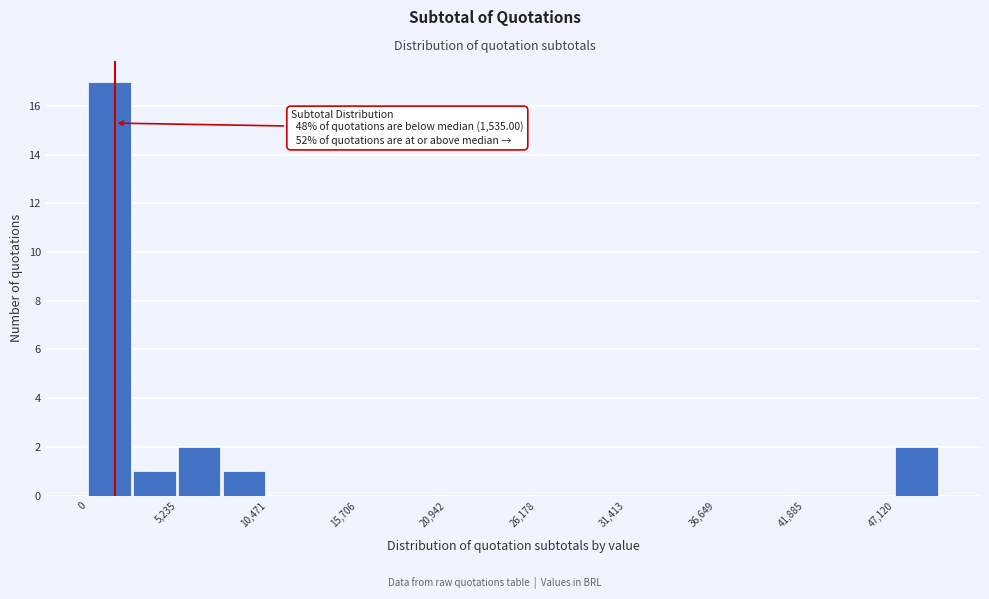

Around what value on the x-axis is the tallest bar? Give the approximate position of its centre, as read against the axis.

1000